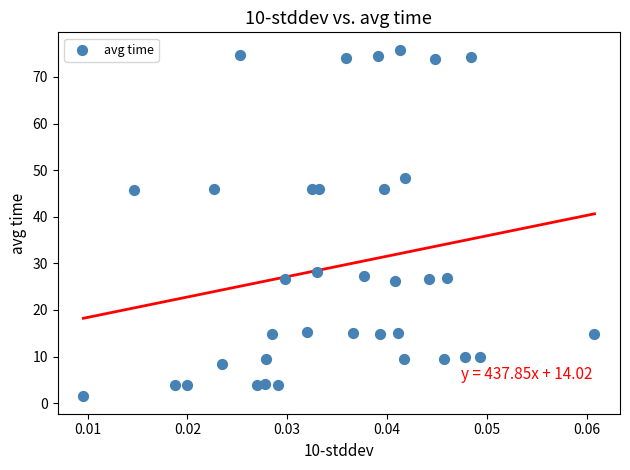

What is the range of Y values (max minus min)?

74.4